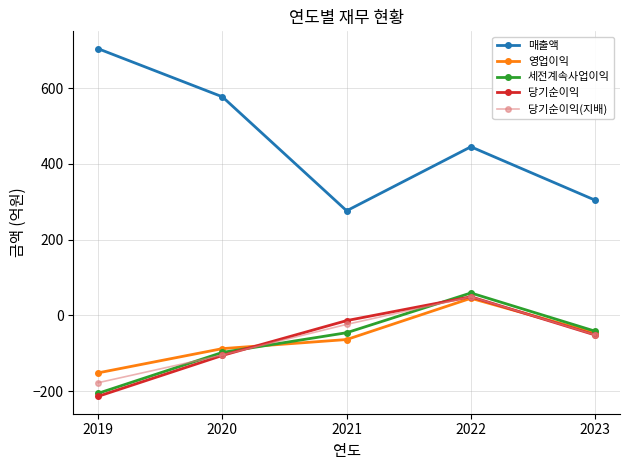

Where is the first local maximum for 영업이익?

2022